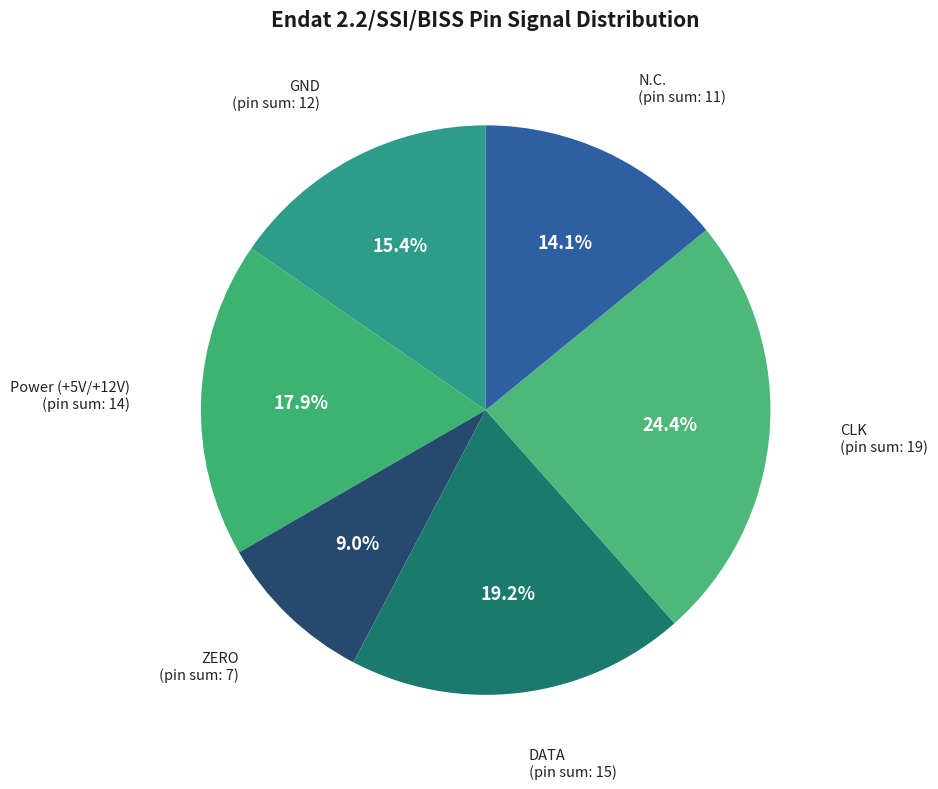

Combined, do N.C. and Power (+5V/+12V) account for over 50%?

No